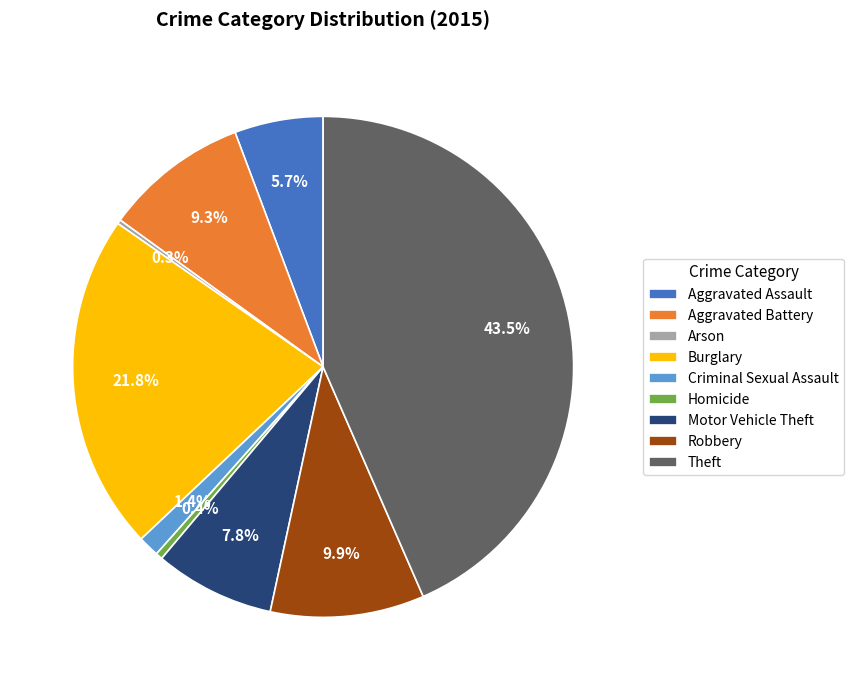

Combined, do Motor Vehicle Theft and Burglary account for over 50%?

No